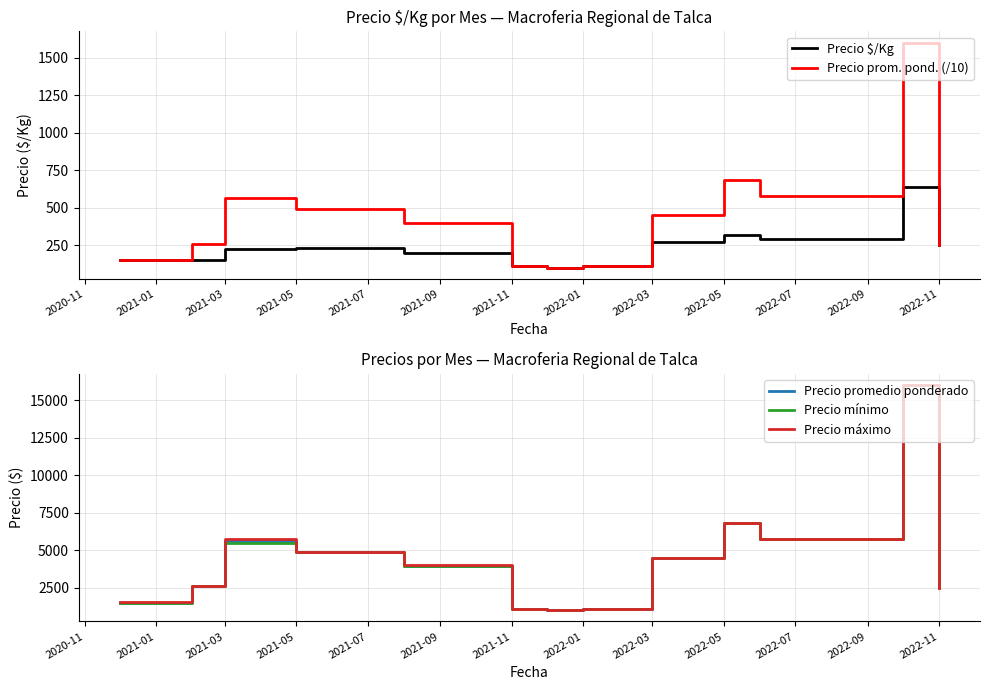

The Precio mínimo series shows 6833.3 at 2022-05. True or false?

True